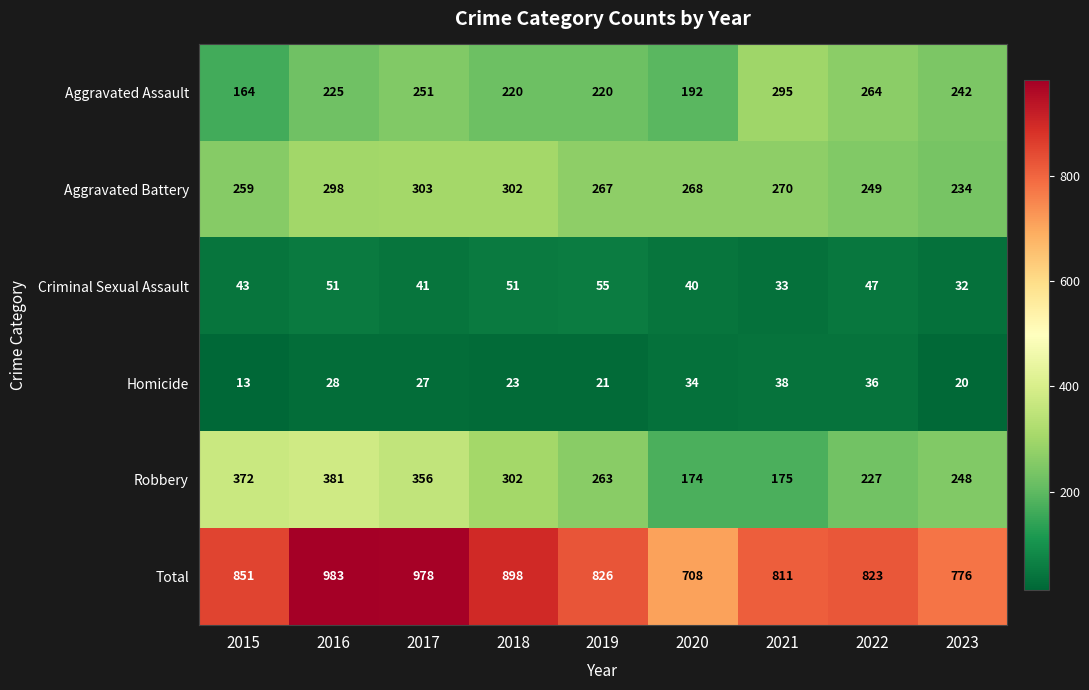

Is it true that Aggravated Assault equals 225 at 2016?

True